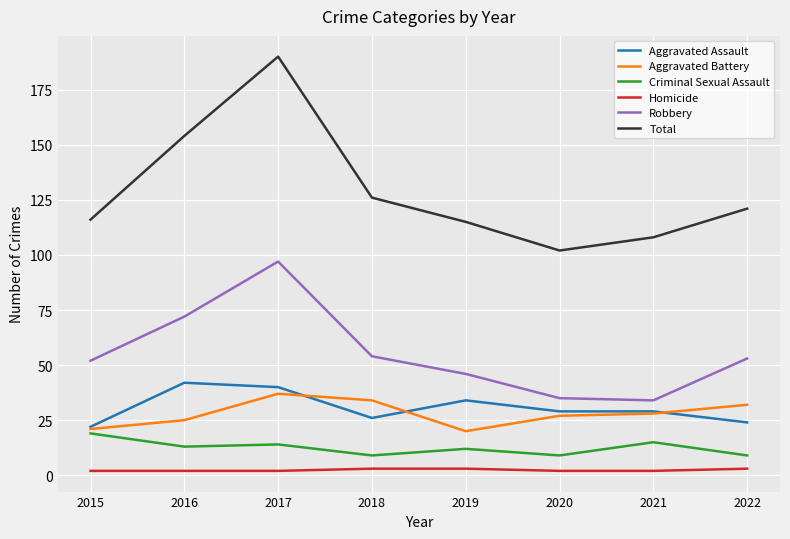

True or false: Criminal Sexual Assault has more than 0 points higher than both neighbors.

True